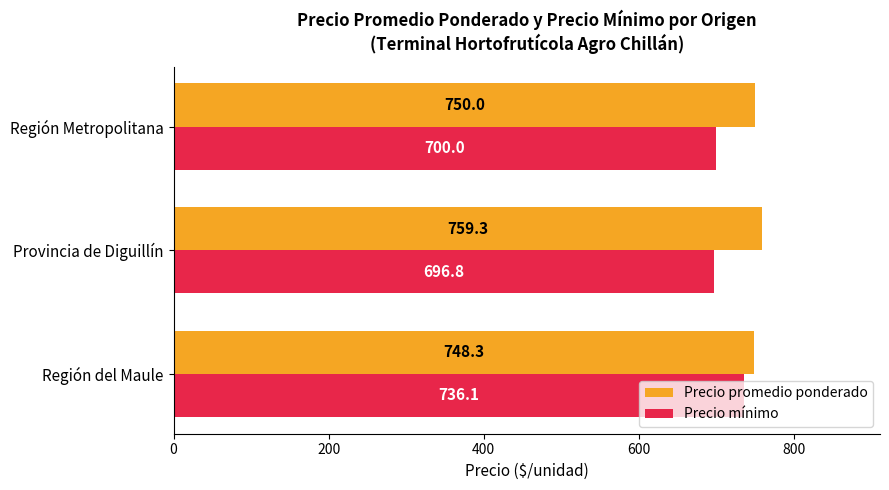

At Provincia de Diguillín, list the series in order from smallest to largest.

Precio mínimo, Precio promedio ponderado